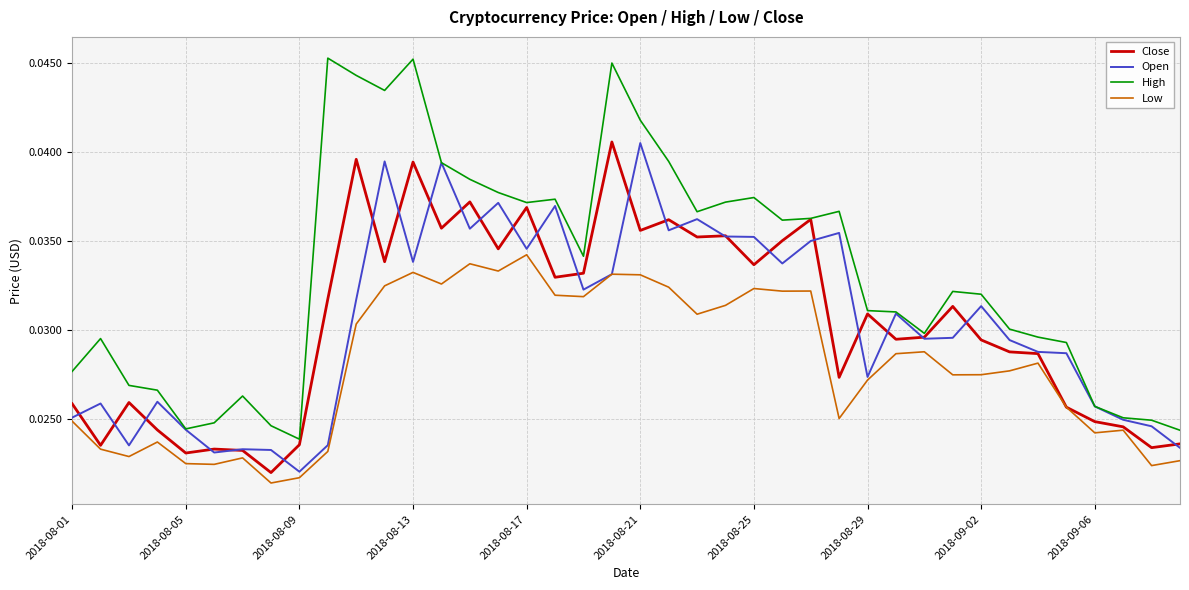

In High, how many points are higher than both neighbors (excluding endpoints)?

9